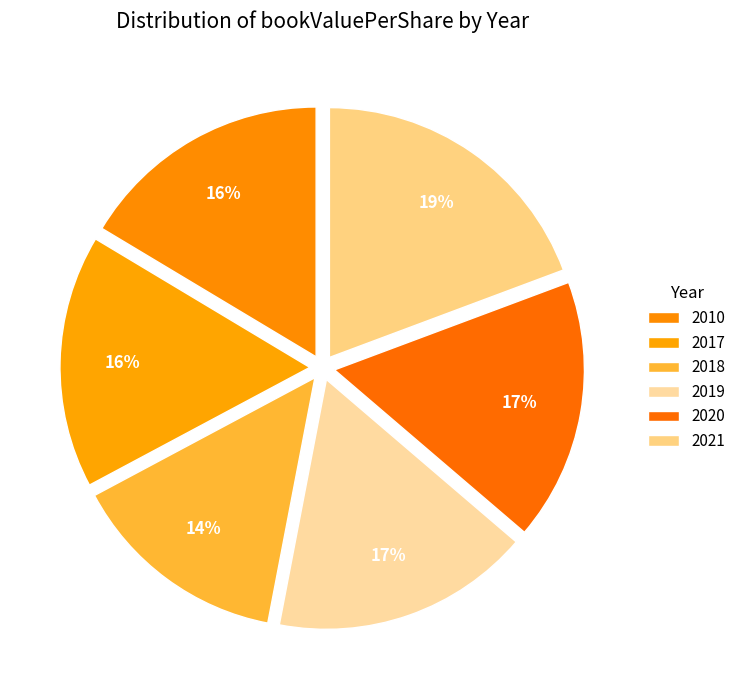

To the nearest percent, what percentage of the pie is 2020?

17%